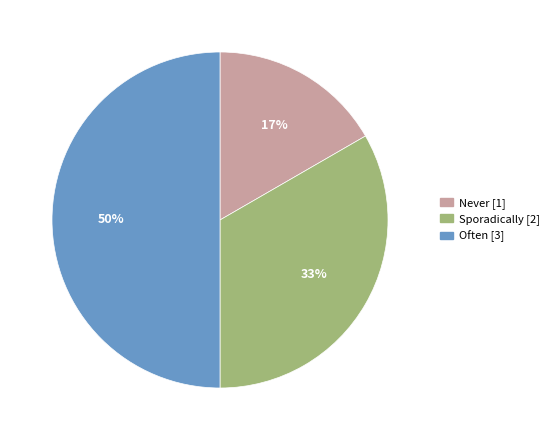

How many slices are in this pie chart?

3